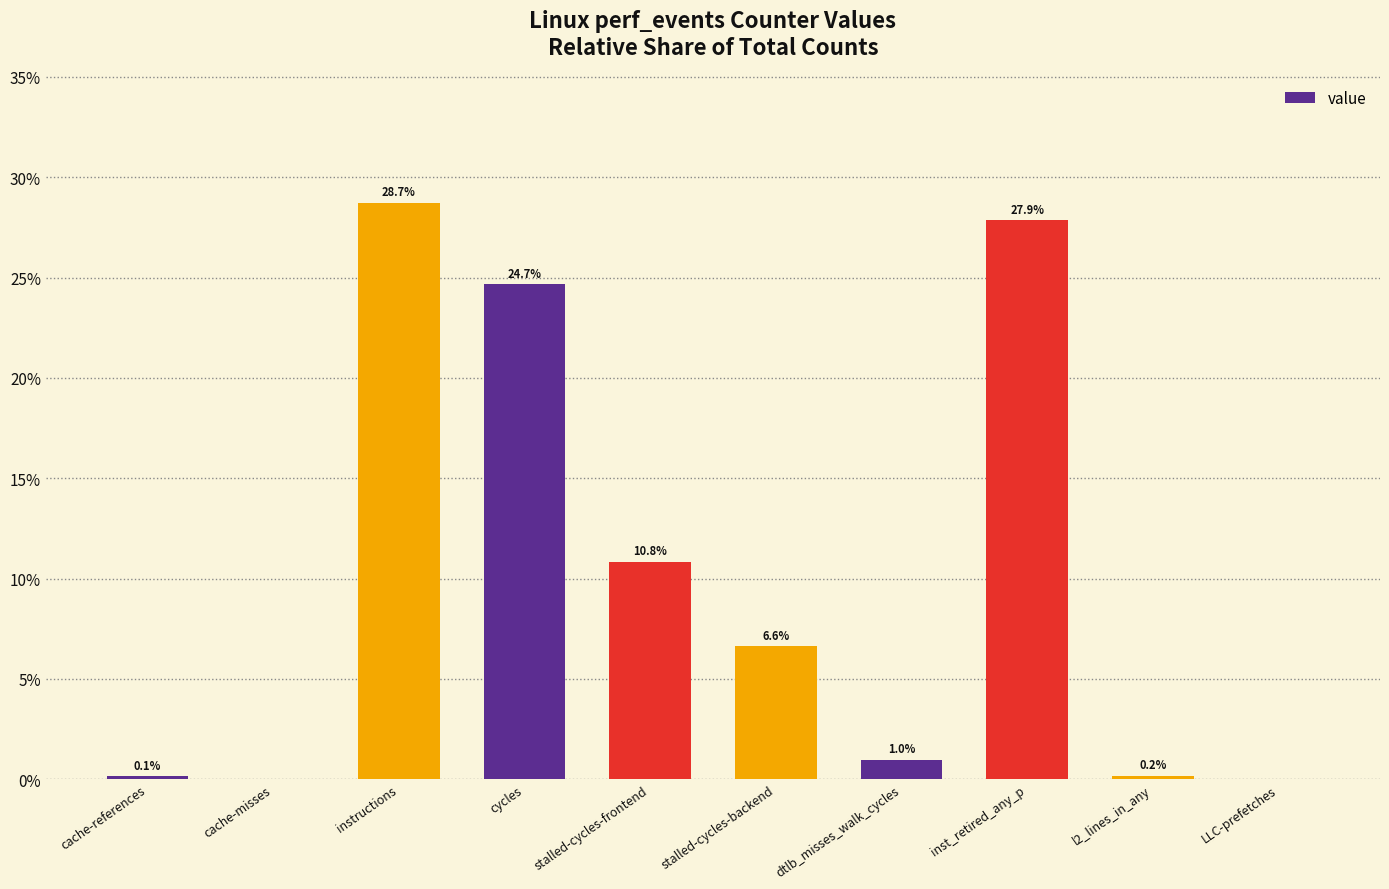

How many data points does each series have?

10